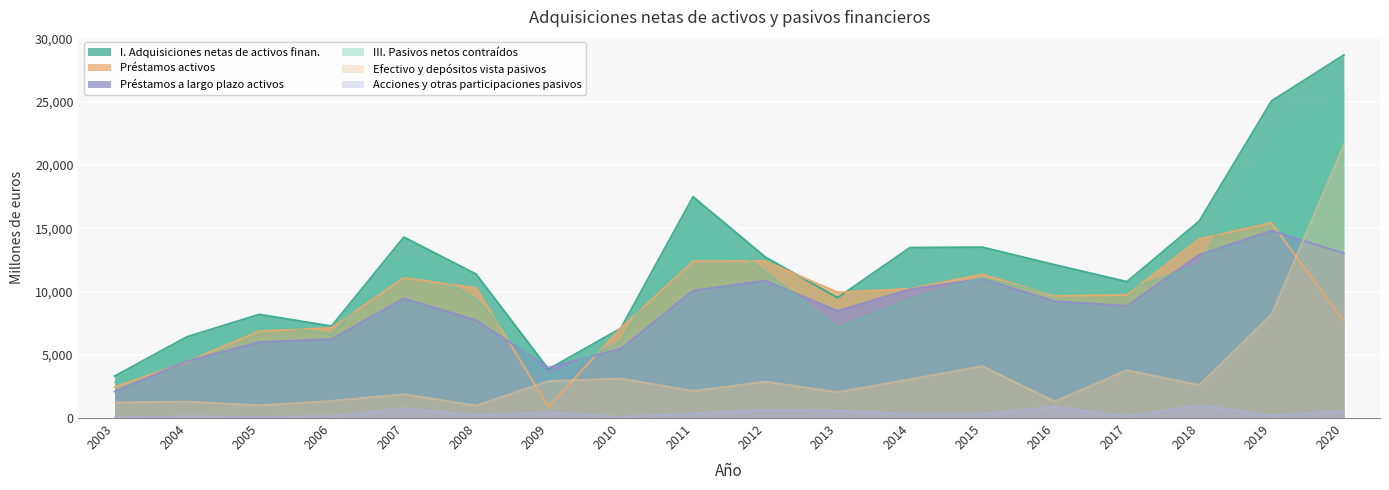

What is the value of the Efectivo y depósitos vista pasivos point at the 9th from the left?

2142